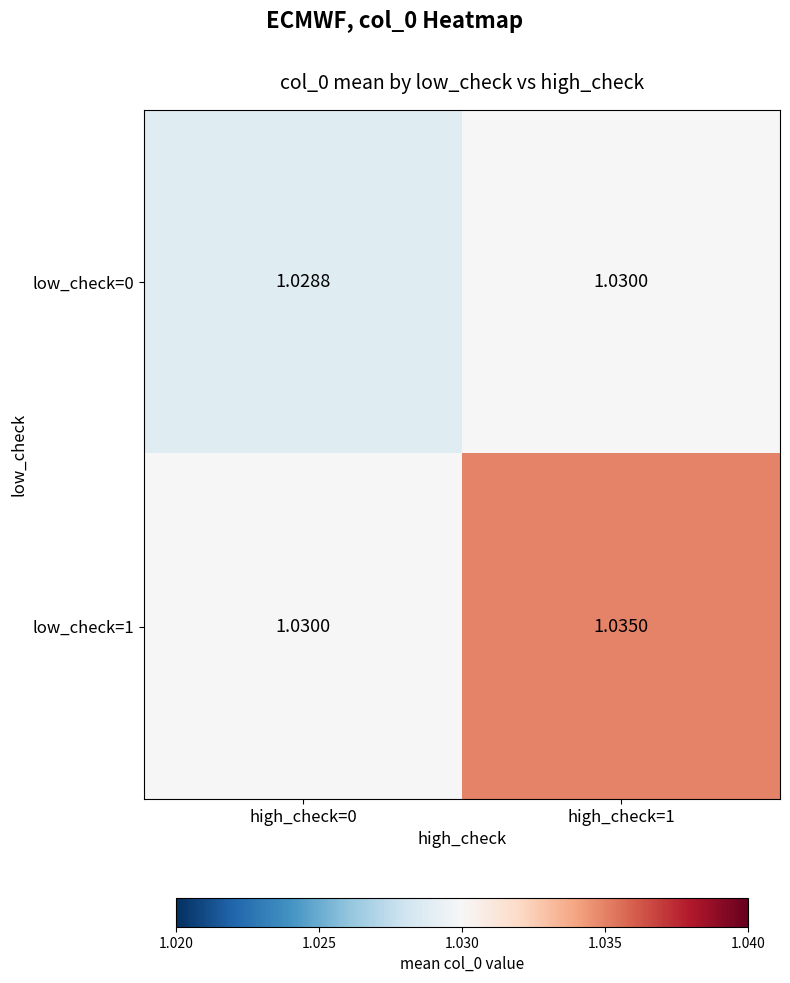

Is the value of low_check=1 at high_check=1 greater than the value of low_check=0 at high_check=1?

Yes